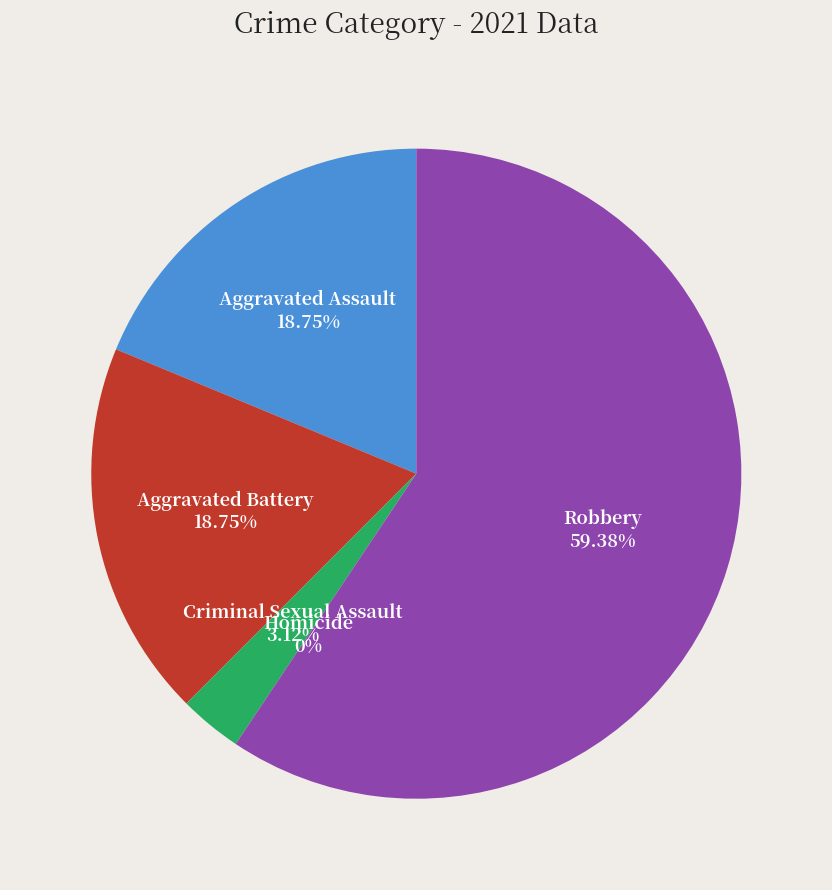

Which category has the biggest portion of the pie?

Robbery